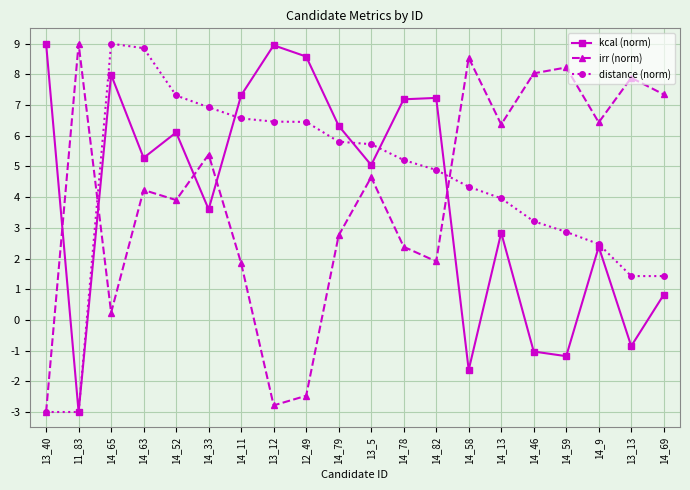

Rank the series at 14_63 from highest to lowest value.

distance (norm), kcal (norm), irr (norm)